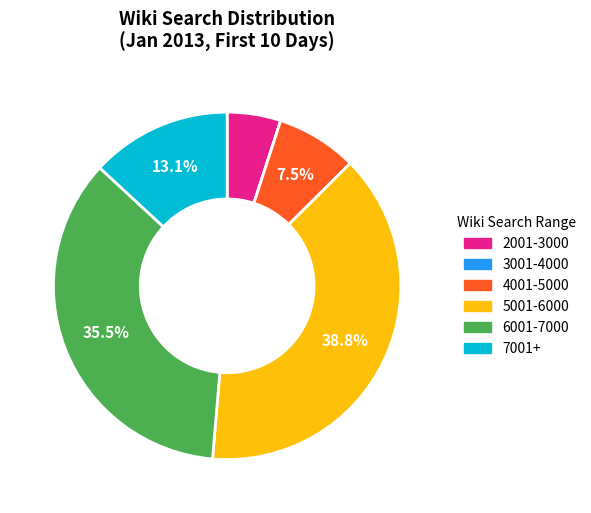

Does any single category account for the majority?

No